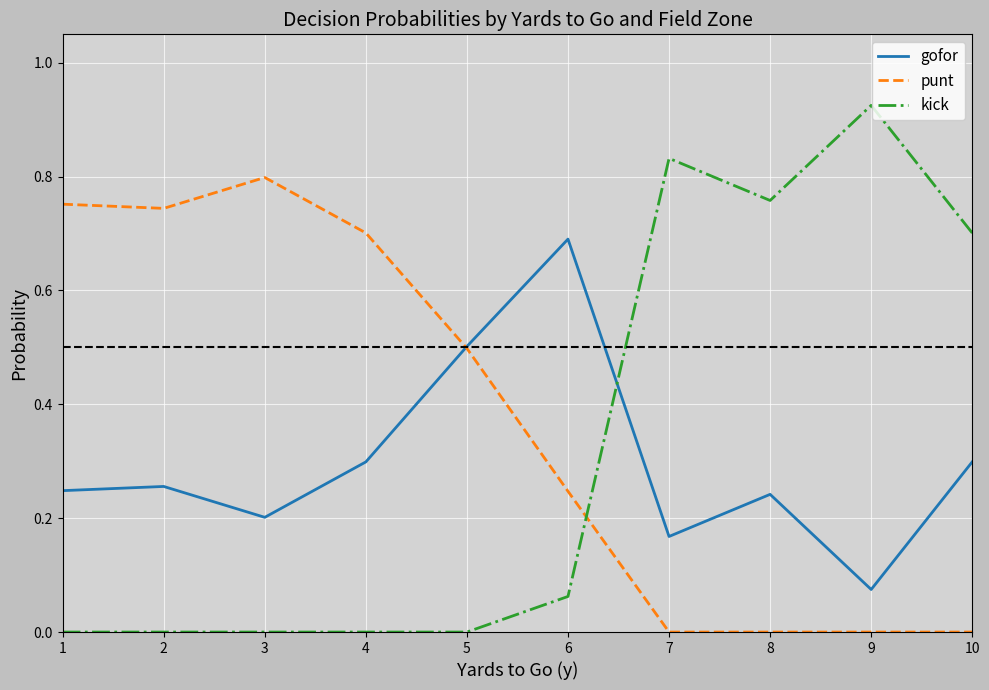

The value of punt at 10 is 0.0. True or false?

True